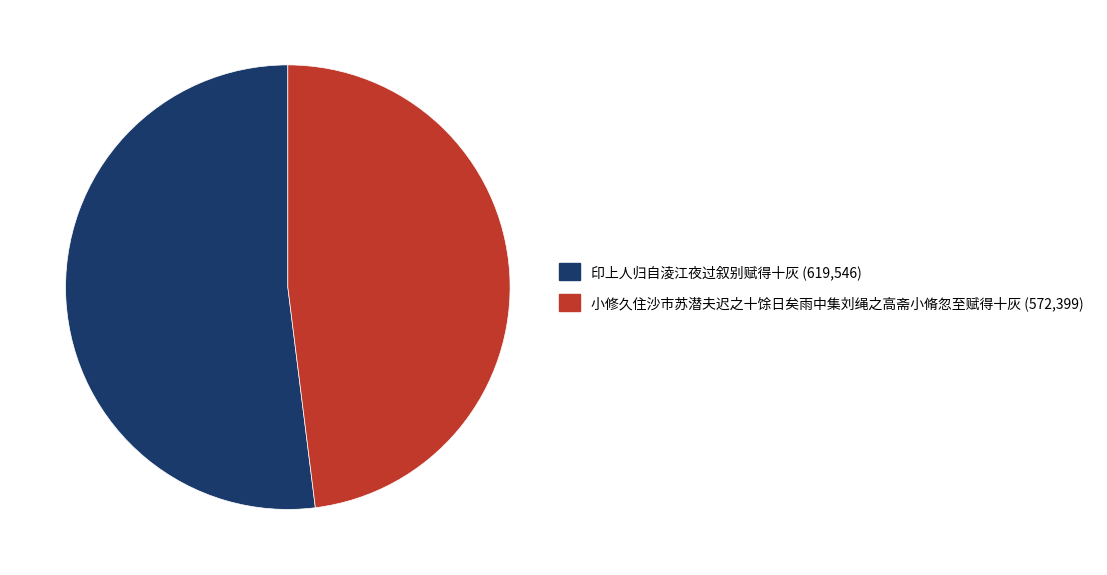

Which category accounts for the majority?

印上人归自淩江夜过叙别赋得十灰